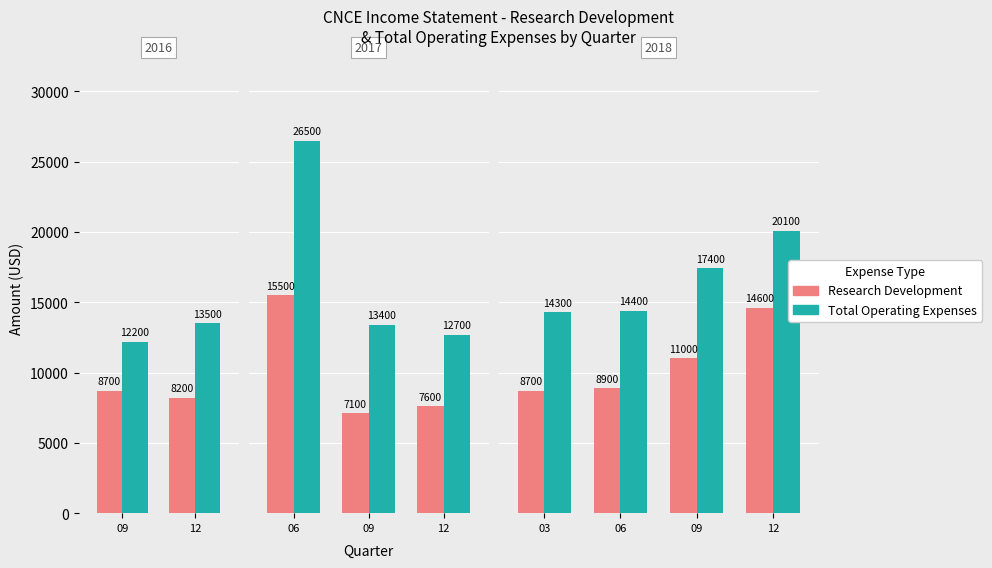

What are all the series names shown in the legend?

Research Development, Total Operating Expenses